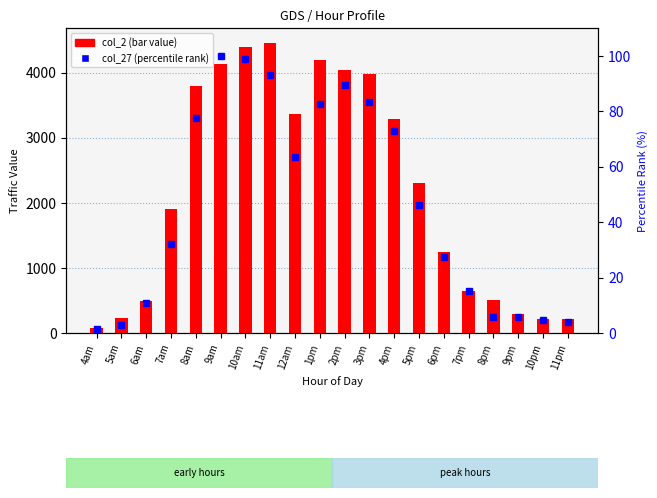

Which series has the largest range (max minus min)?

col_2 value